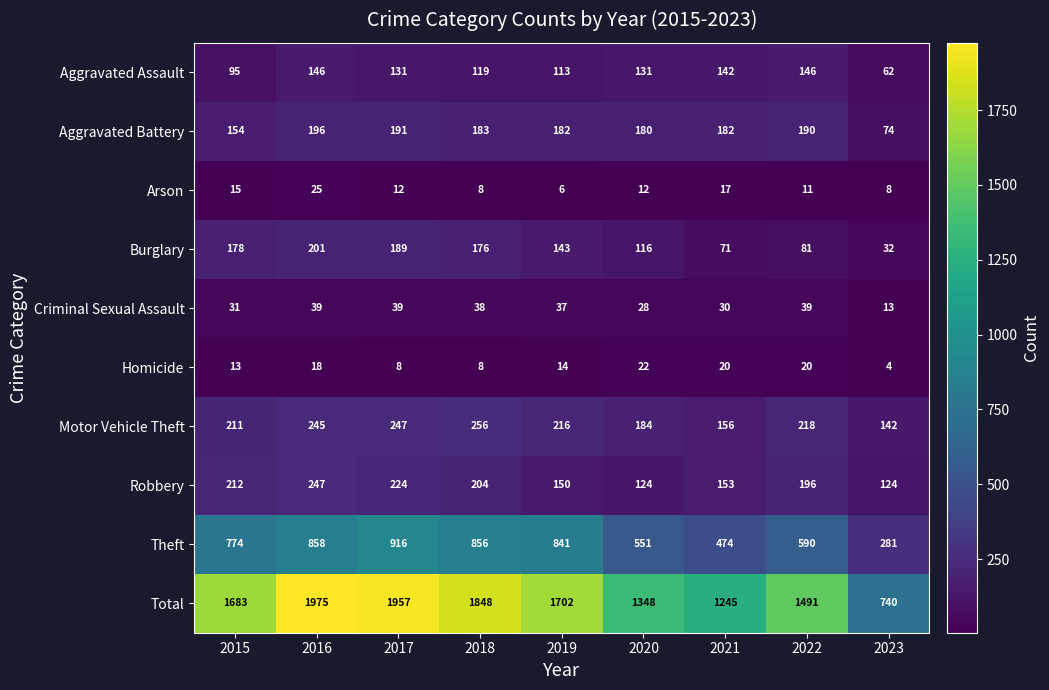

The value of Total at 2016 is 1975. True or false?

True